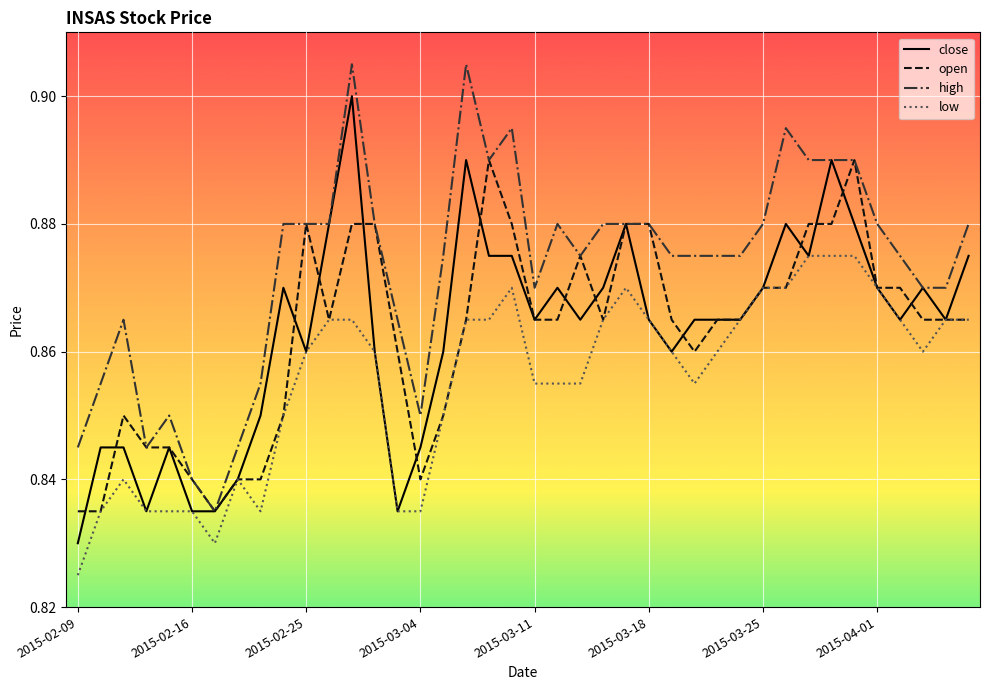

Which series has the largest total across all categories?

high